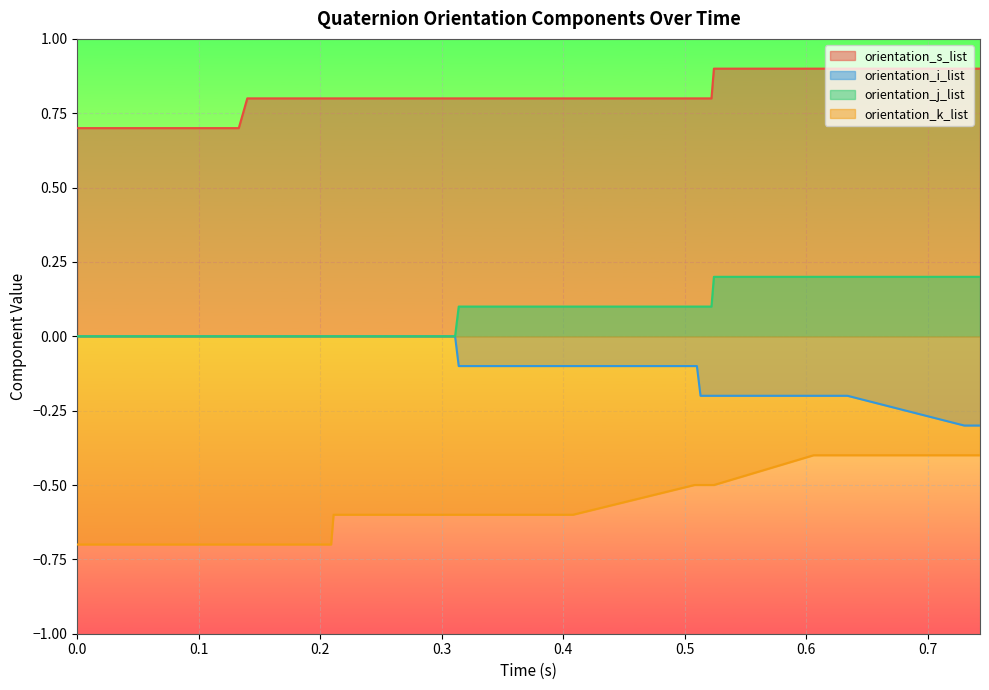

List the labels in order of orientation_s_list value, smallest first.

0.0, 0.003, 0.005, 0.011, 0.123, 0.126, 0.128, 0.131, 0.133, 0.14, 0.143, 0.201, 0.209, 0.211, 0.214, 0.216, 0.299, 0.306, 0.309, 0.311, 0.314, 0.403, 0.406, 0.408, 0.508, 0.51, 0.513, 0.519, 0.522, 0.524, 0.606, 0.608, 0.627, 0.63, 0.634, 0.73, 0.732, 0.735, 0.741, 0.743